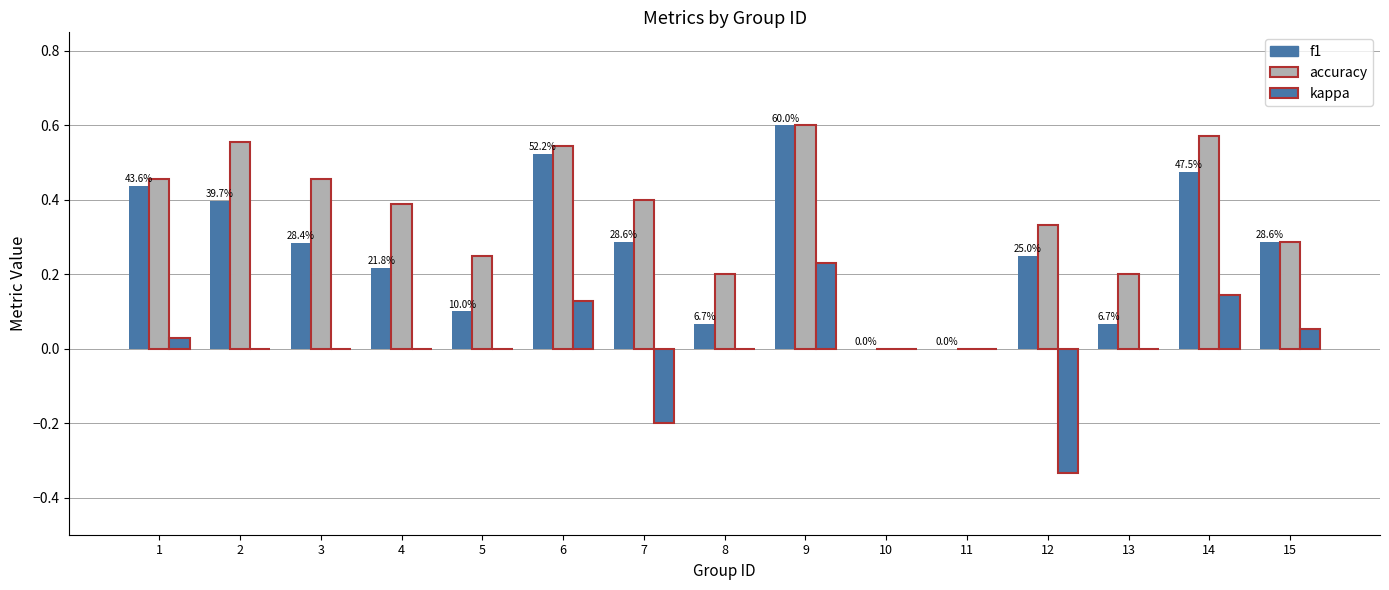

Are the bars grouped side by side (vs. stacked)?

Yes